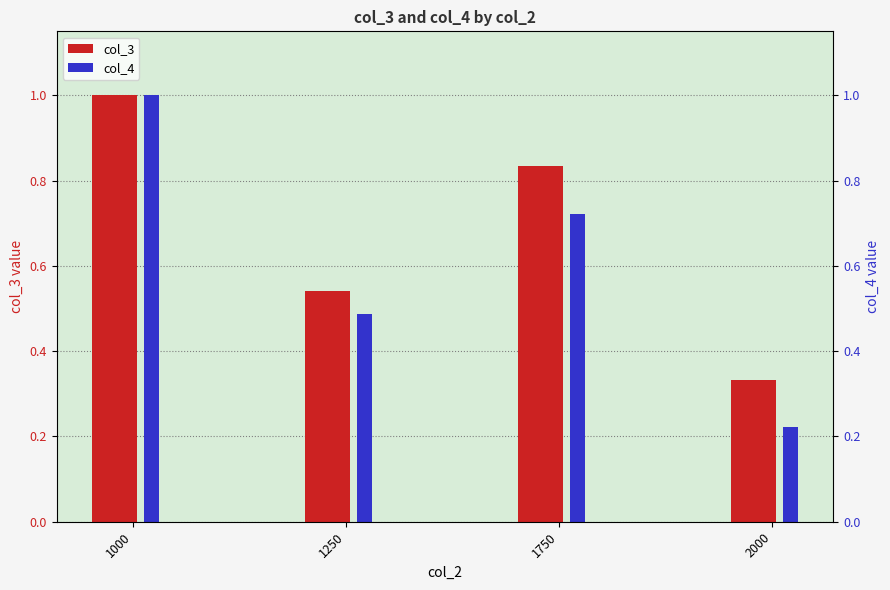

Is it true that col_4 equals 1.0 at 1000?

True